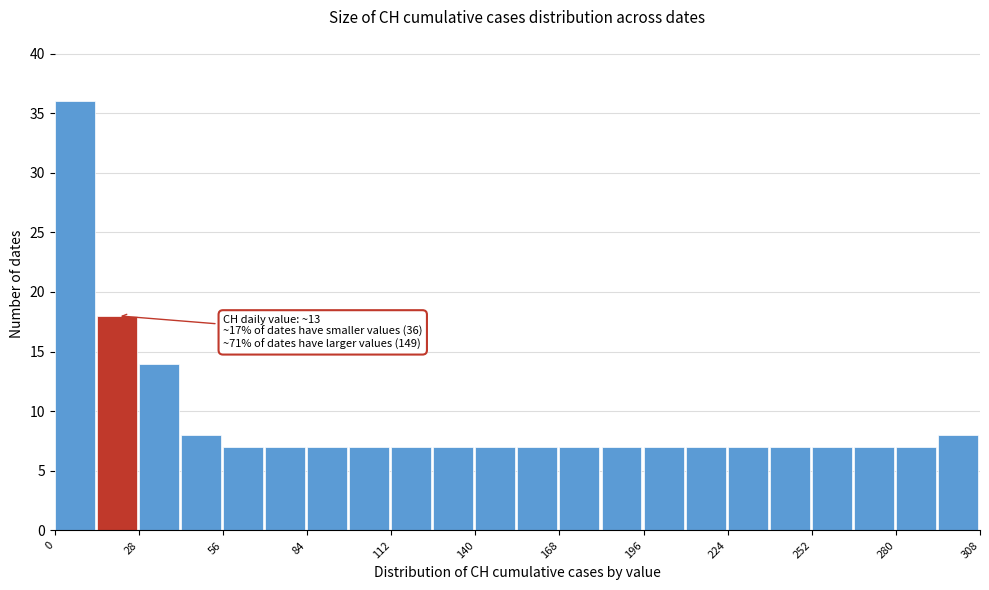

Read against the x-axis, roughly where is the centre of the tallest bar?

5